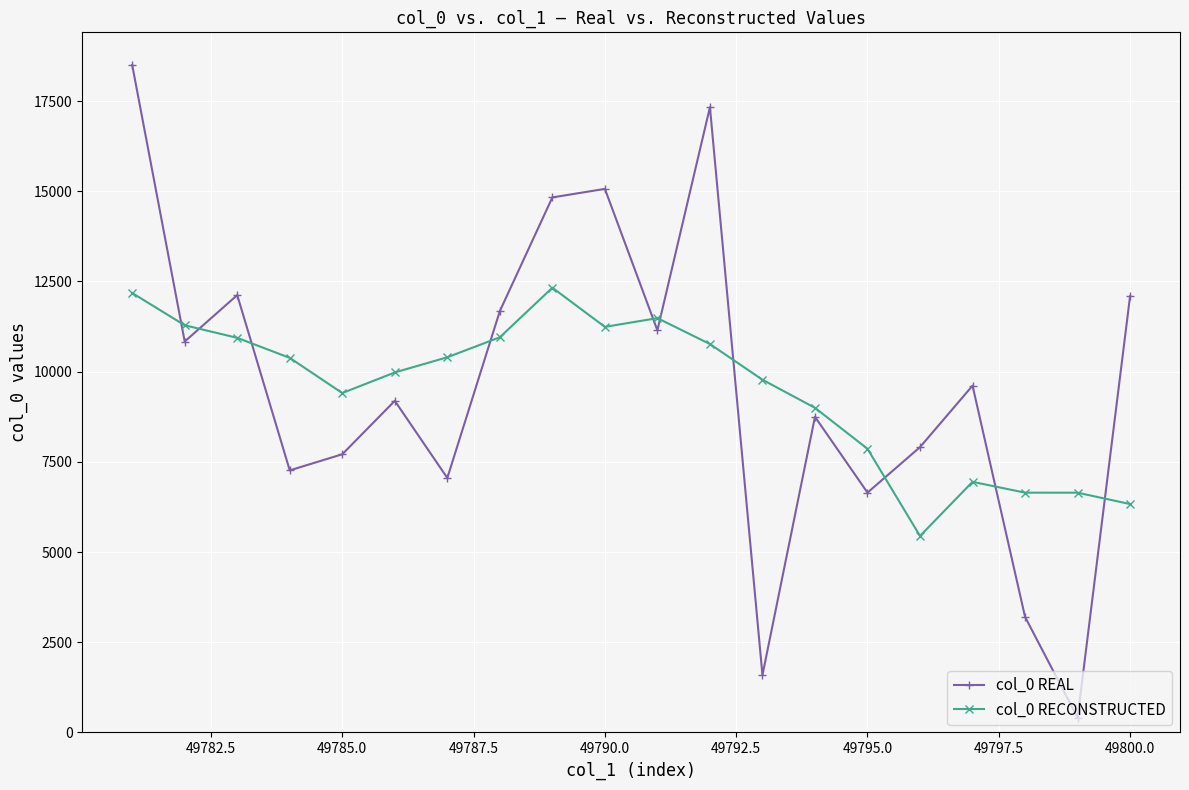

True or false: col_0 REAL has more than 1 points higher than both neighbors.

True